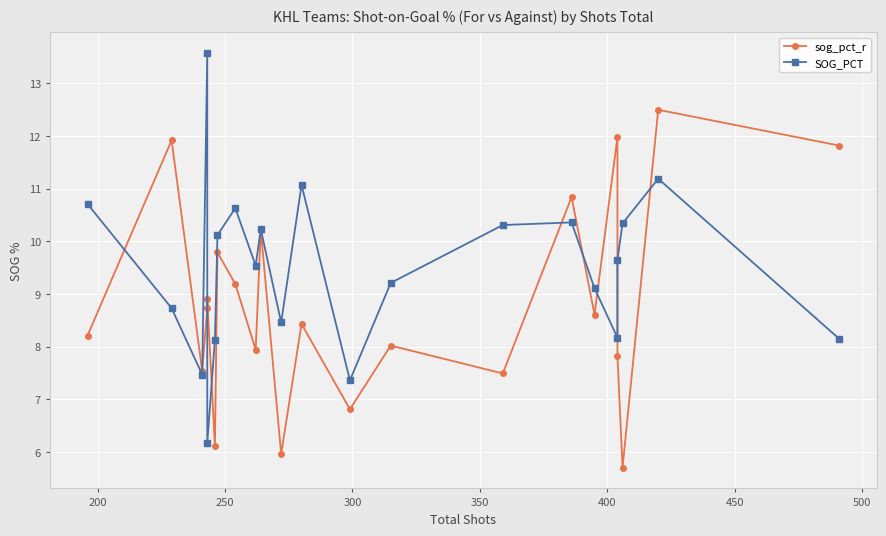

The SOG_PCT series shows 2.1 at 350. True or false?

False